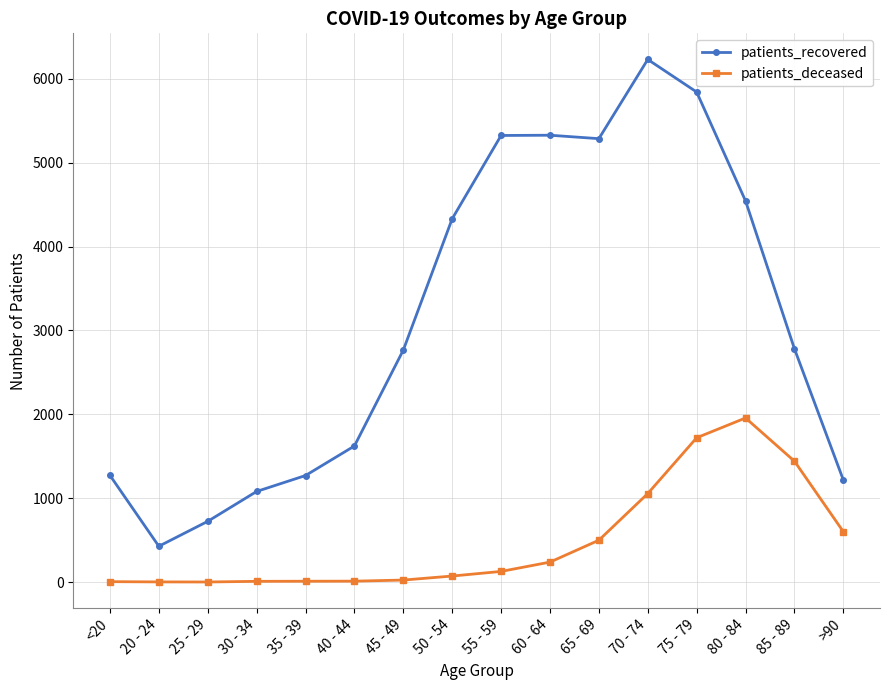

What is the difference between the second highest and minimum values in the patients_deceased series?

1719